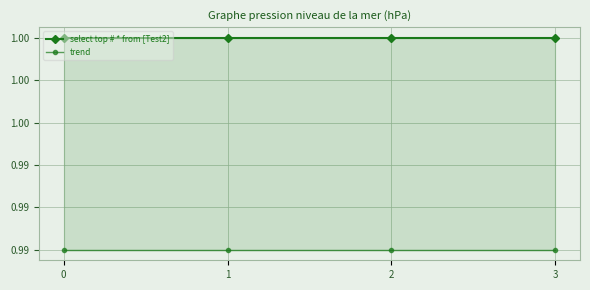

List the labels in order of select top # * from [Test2] value, largest first.

0, 1, 2, 3